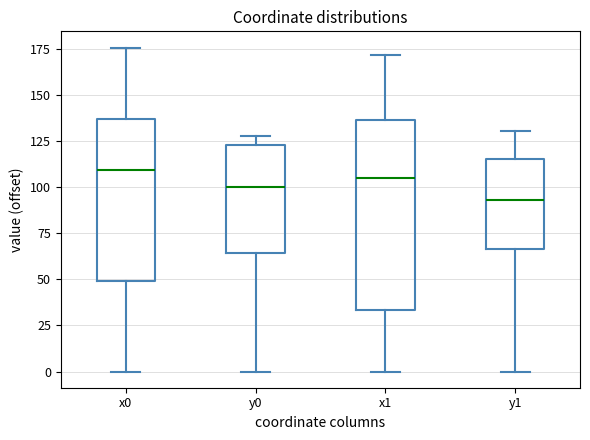

Reading left to right, transcribe this box plot: for each box, give where its median line is, the range the box spans, and where its two whiskers end, as read against the y-axis. The values are not printed on the chart, so give them approximately, as read against the axis.

x0: median 110, box 50 to 135, whiskers 0 to 175
y0: median 100, box 65 to 125, whiskers 0 to 130
x1: median 105, box 35 to 135, whiskers 0 to 170
y1: median 95, box 65 to 115, whiskers 0 to 130